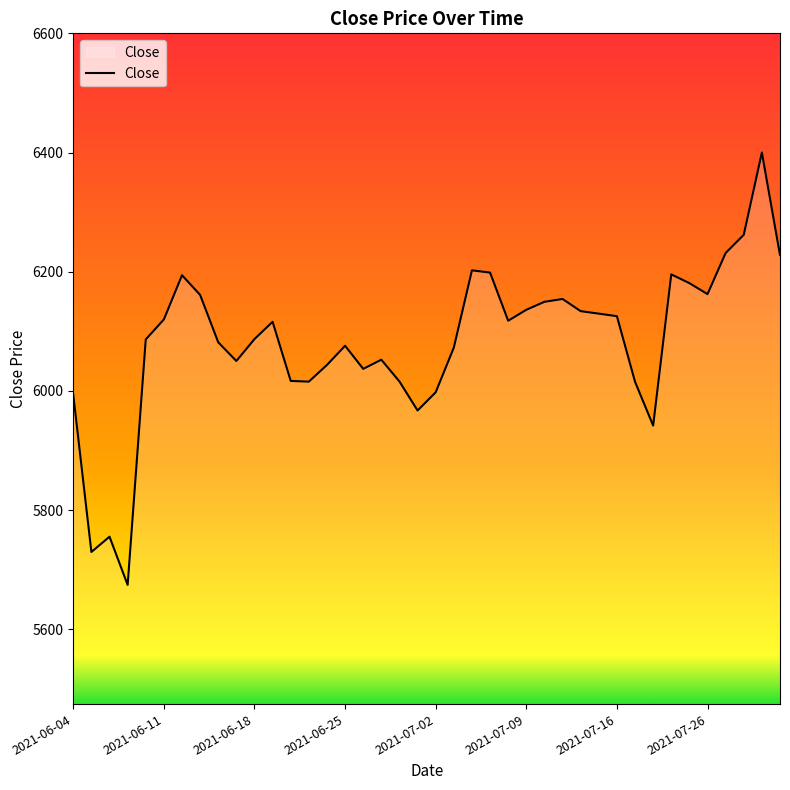

What is the greatest value displayed?

6400.1